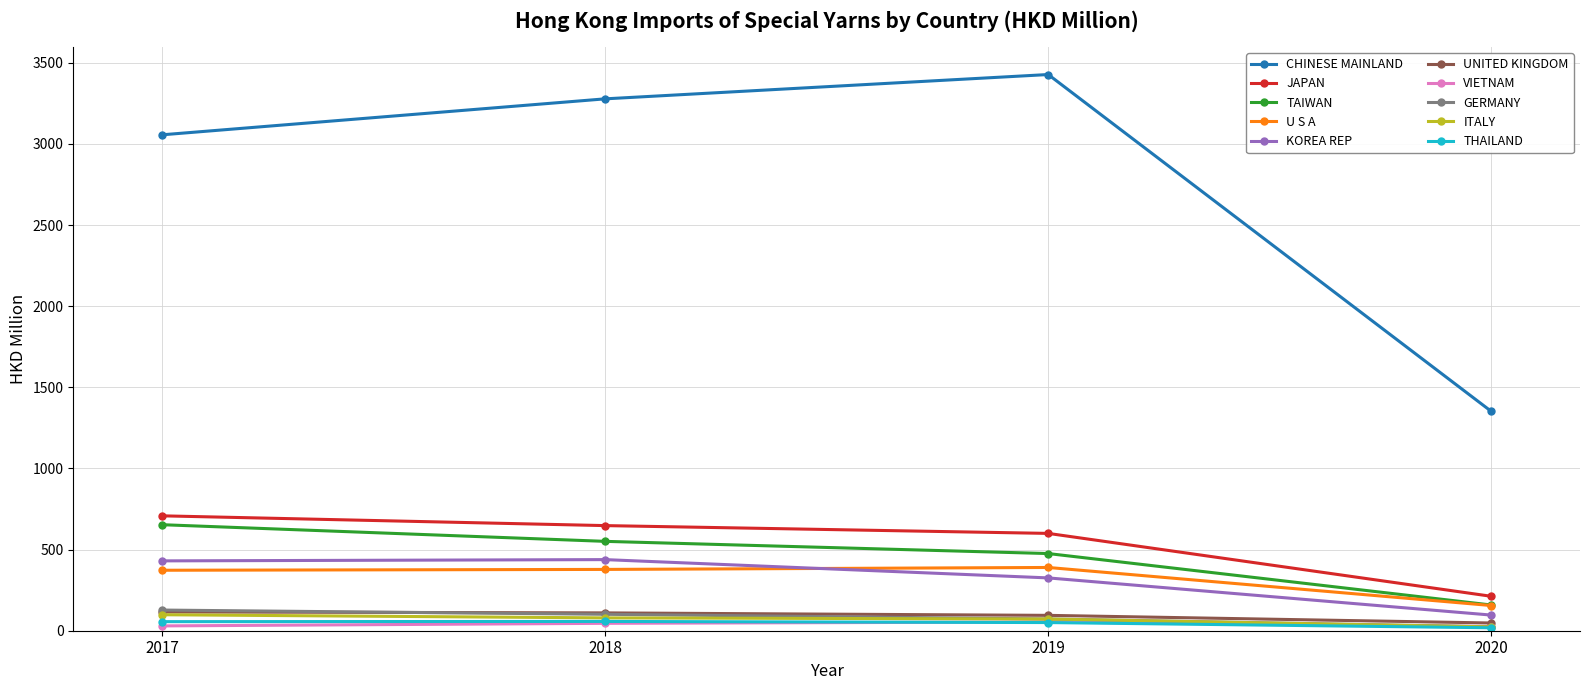

At how many categories does at least one series exceed 2573?

3